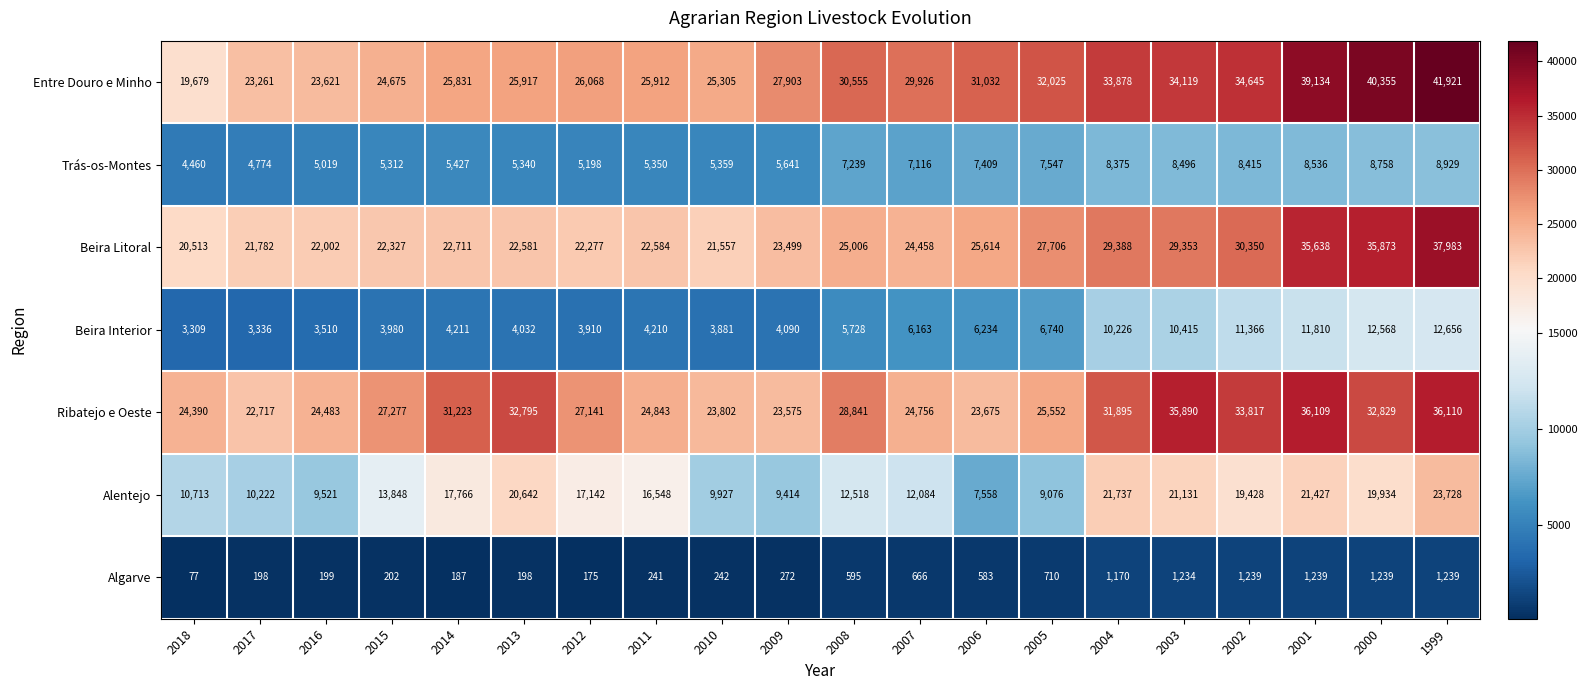

How many distinct data groups are displayed?

7